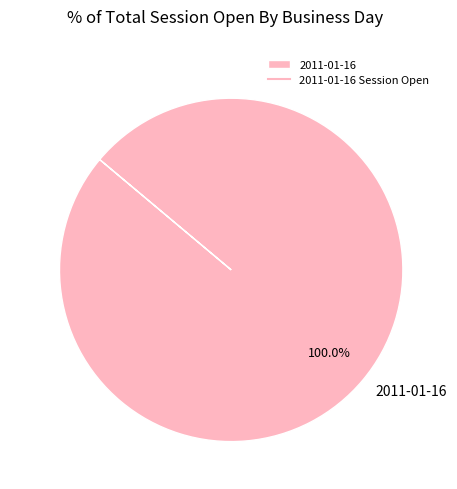

What is the majority slice?

2011-01-16